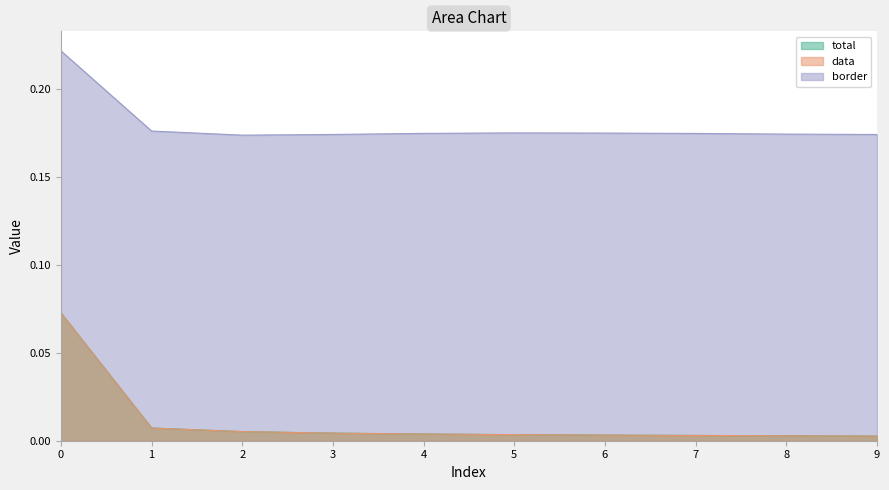

Rank the series by their maximum value, from lowest to highest.

total, data, border